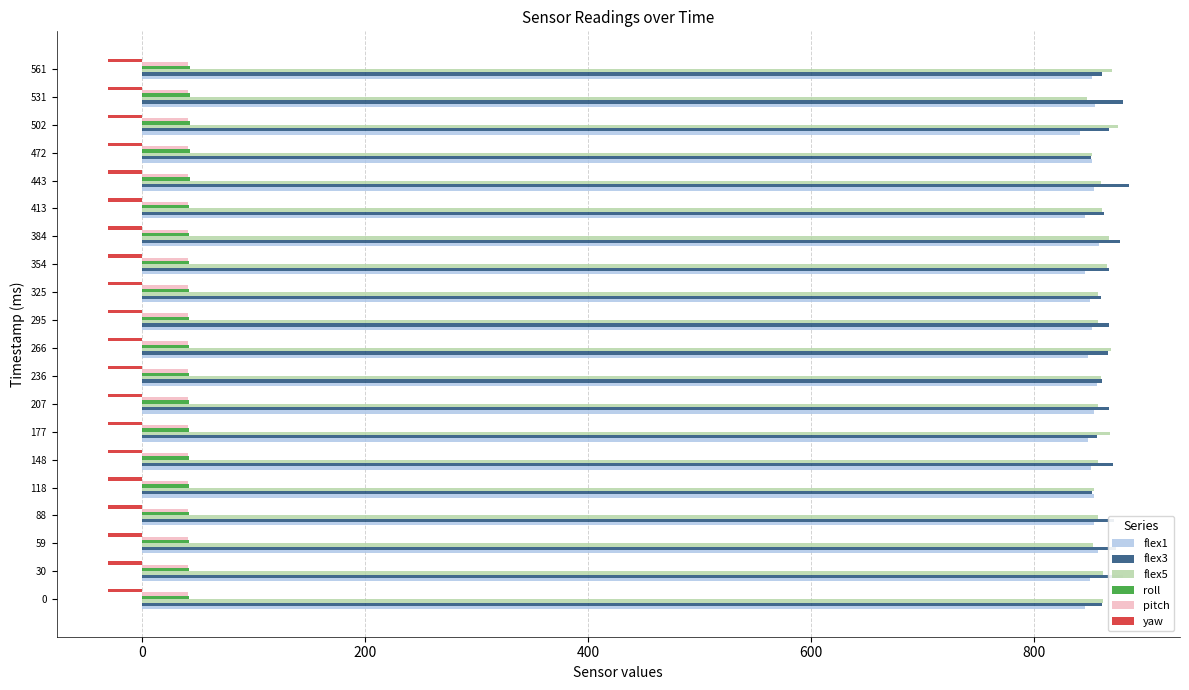

What is the spread (max minus min) of values at 30?

911.1